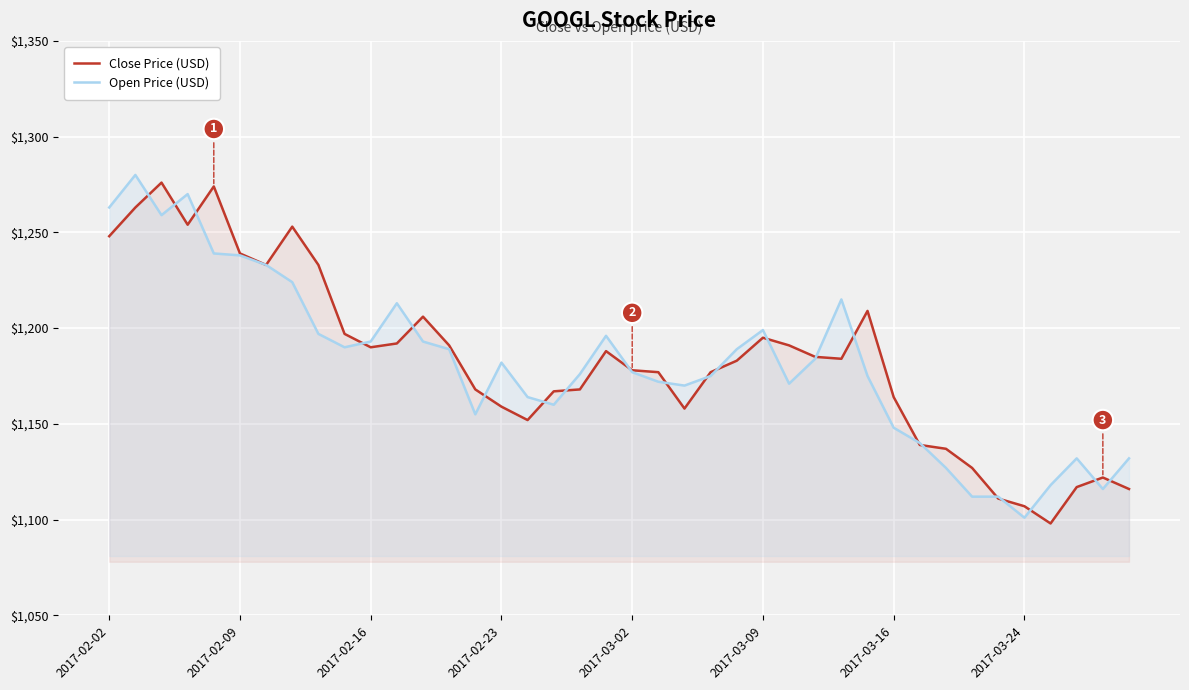

What is the maximum value shown in the chart?

1280